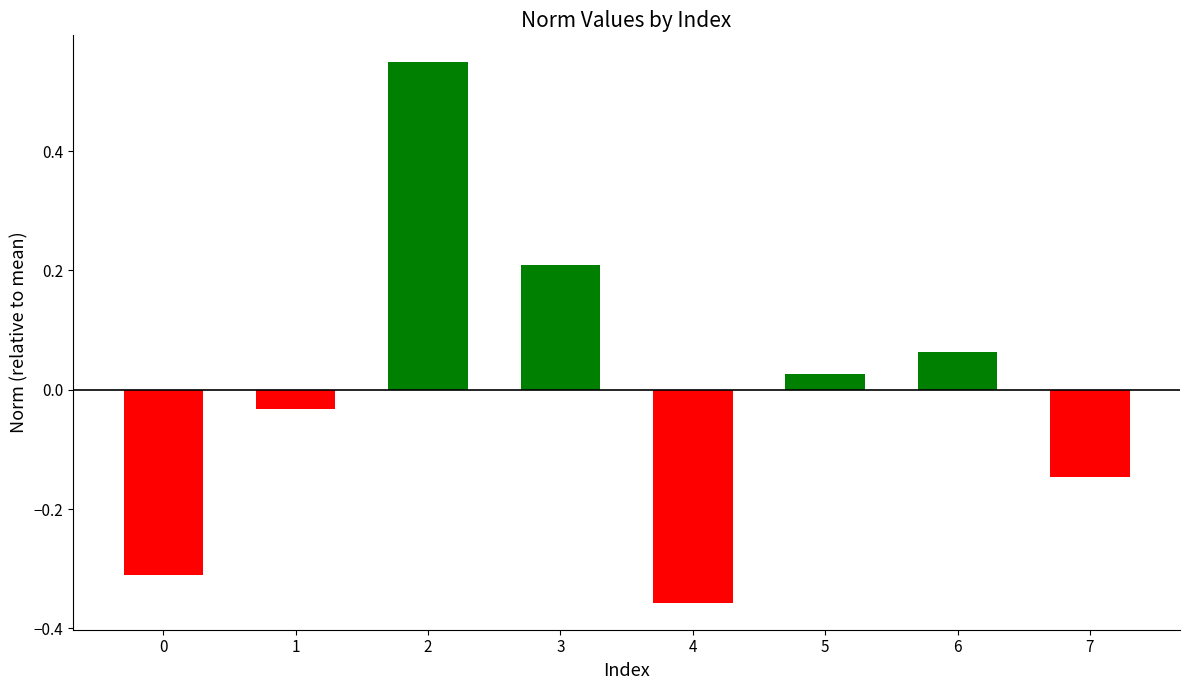

The chart shows a value of -0.2 at 7. True or false?

False